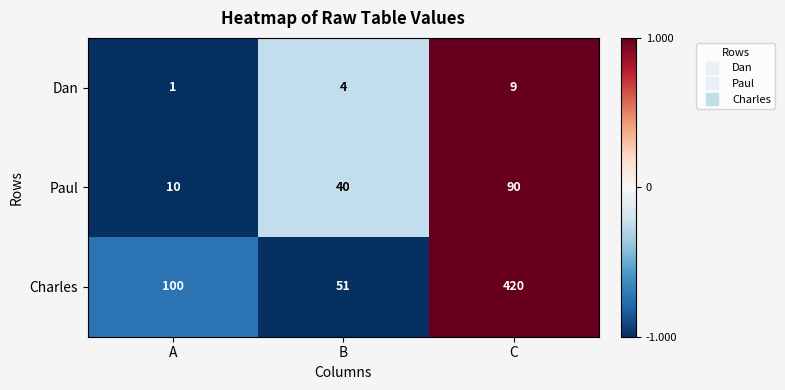

At which label does Paul reach its peak?

C